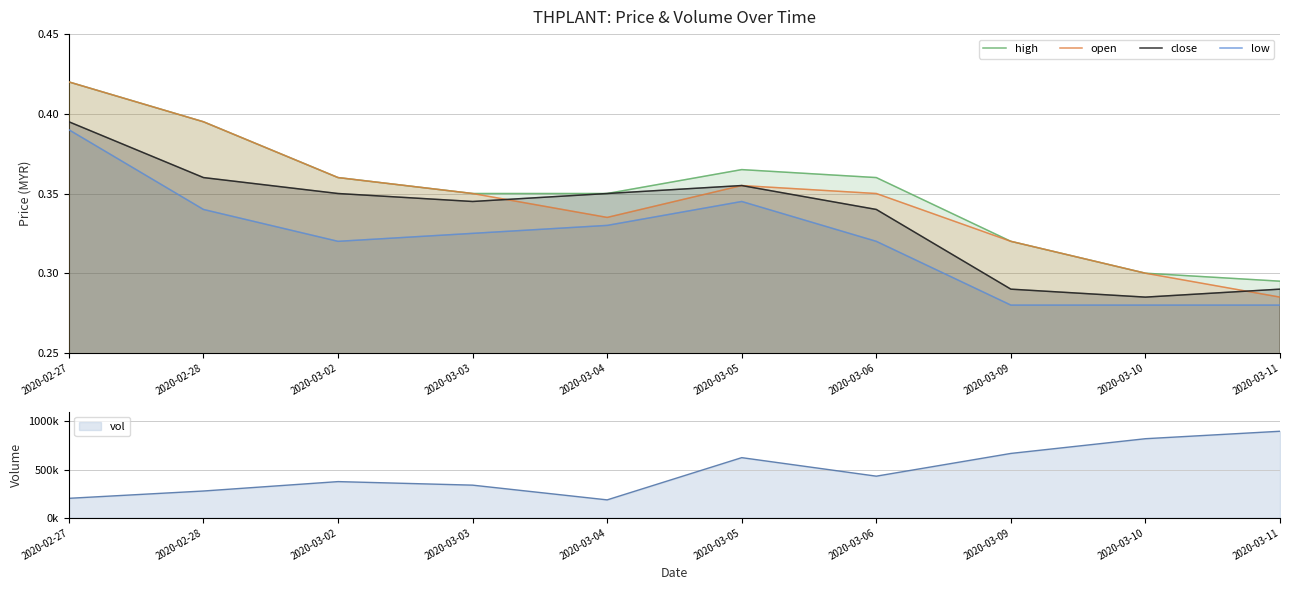

What is the total value across all series at 2020-03-02?

1.4